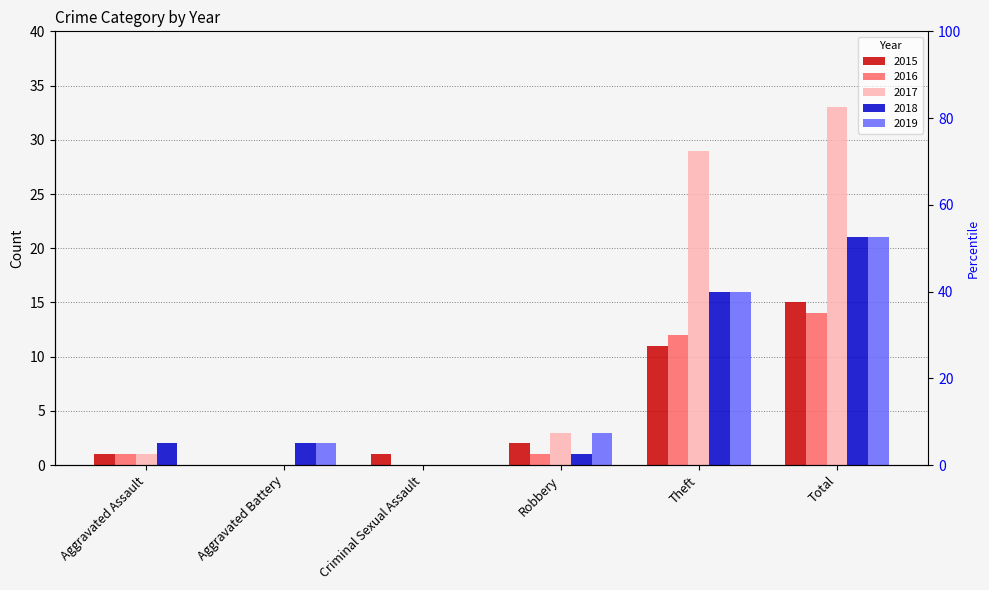

How many bars are there in total?

30